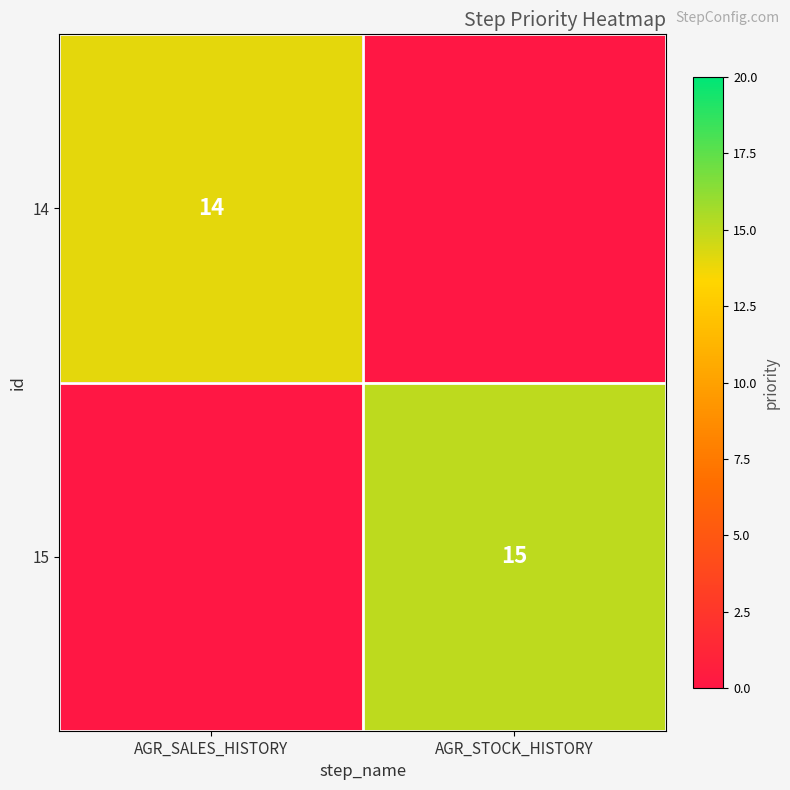

True or false: 14 has a value of 4 at AGR_SALES_HISTORY.

False